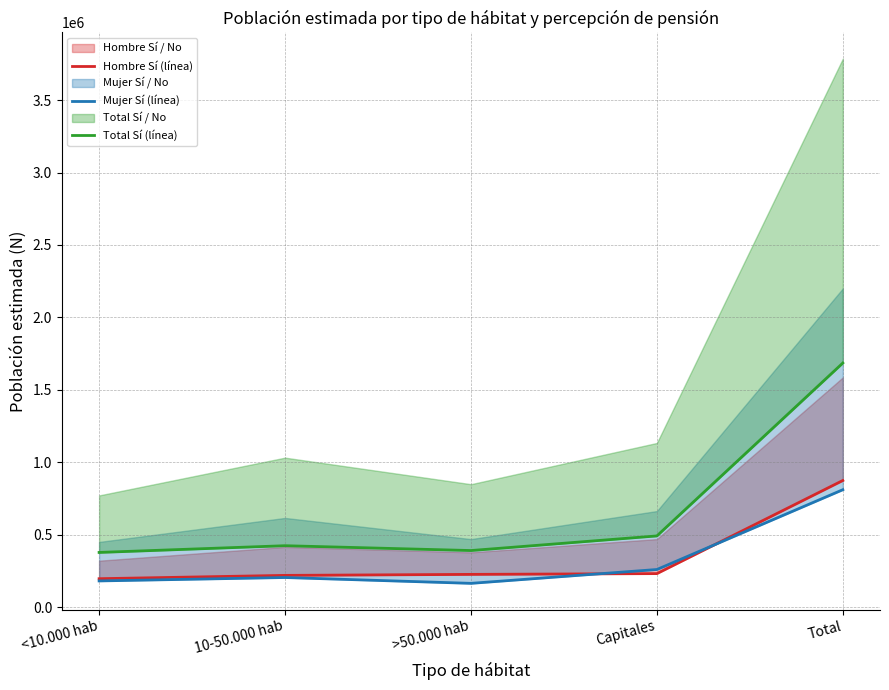

What is the sum of the Total Sí (línea) values at >50.000 hab and 10-50.000 hab?

815392